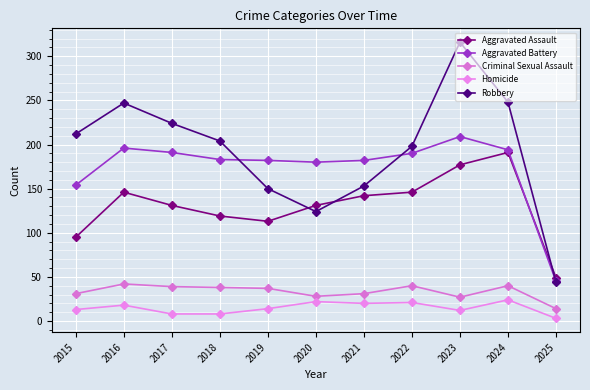

What is the value of the Aggravated Battery point at the 4th from the left?

183